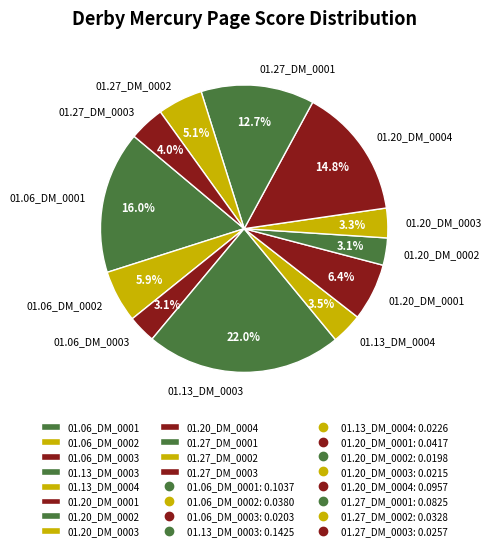

To the nearest percent, what is the difference between the largest and smallest slice percentages?

19%